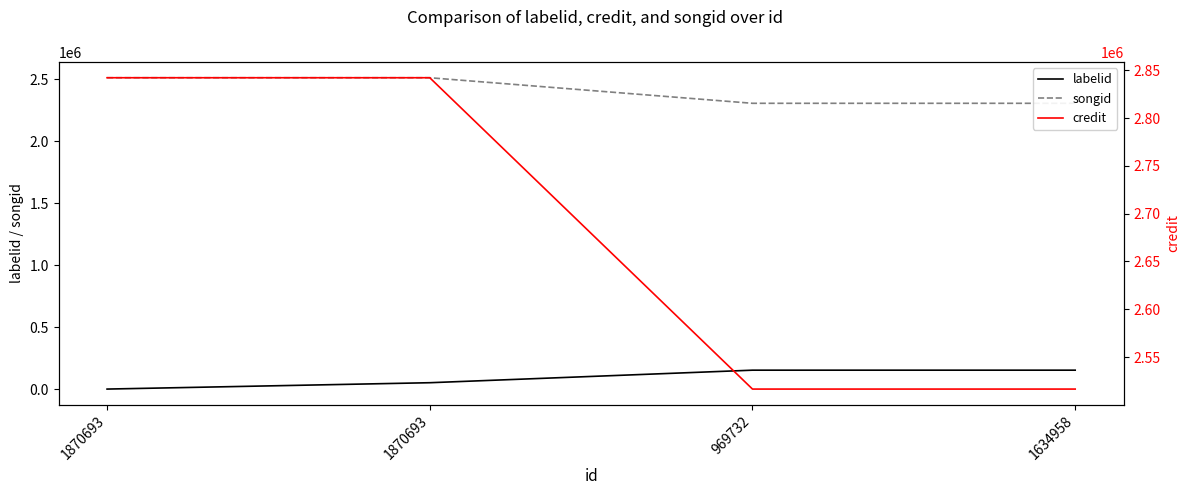

True or false: songid and credit cross at least once.

False